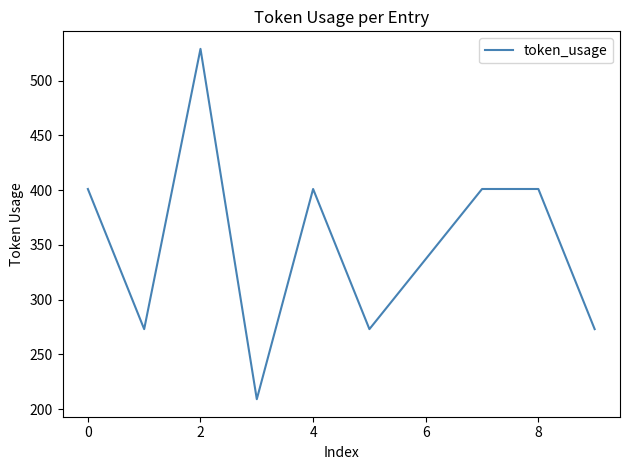

What is the maximum value shown in the chart?

529